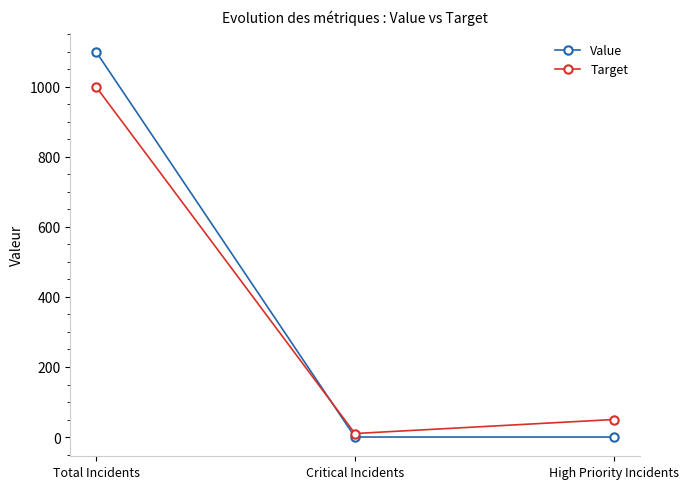

At which label is Target closest to 505?

High Priority Incidents